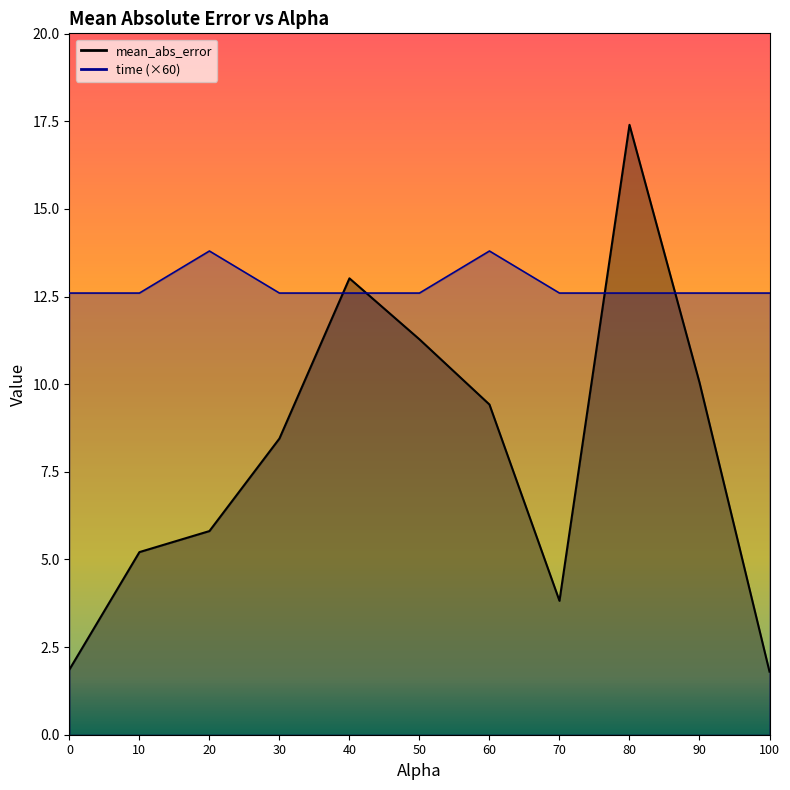

True or false: time has more than 2 points higher than both neighbors.

False